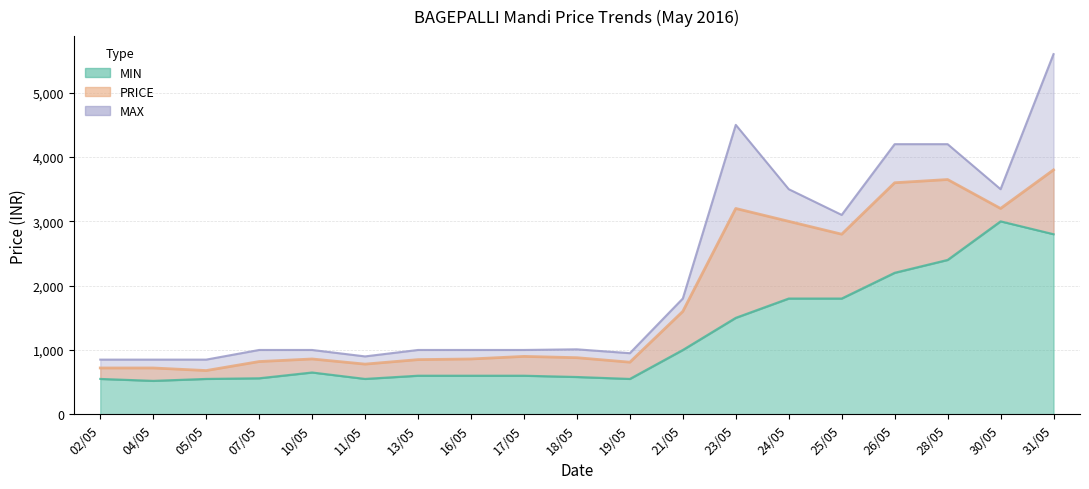

How many data points does each series have?

19